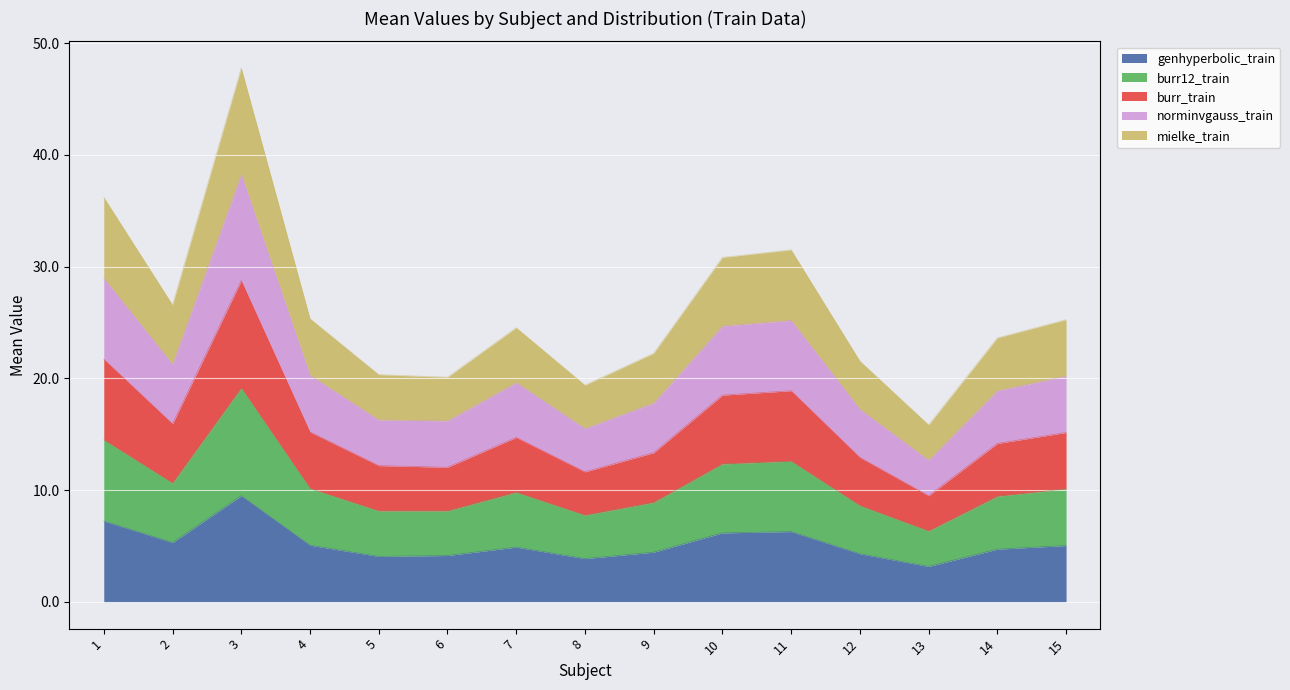

Where is the first local maximum for burr_train?

3